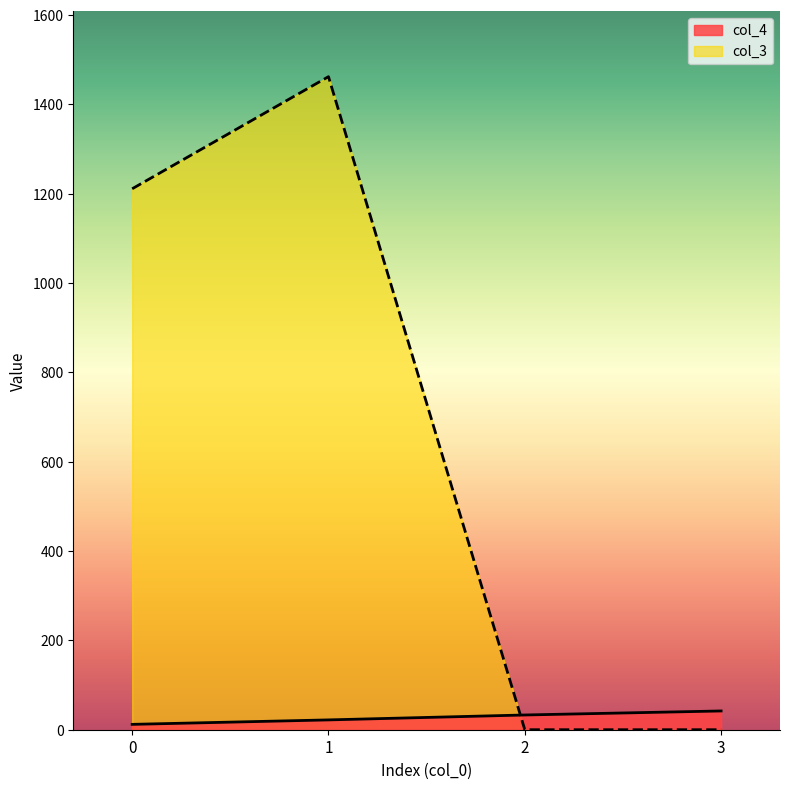

Where do col_4 and col_3 first cross each other?

1 and 2